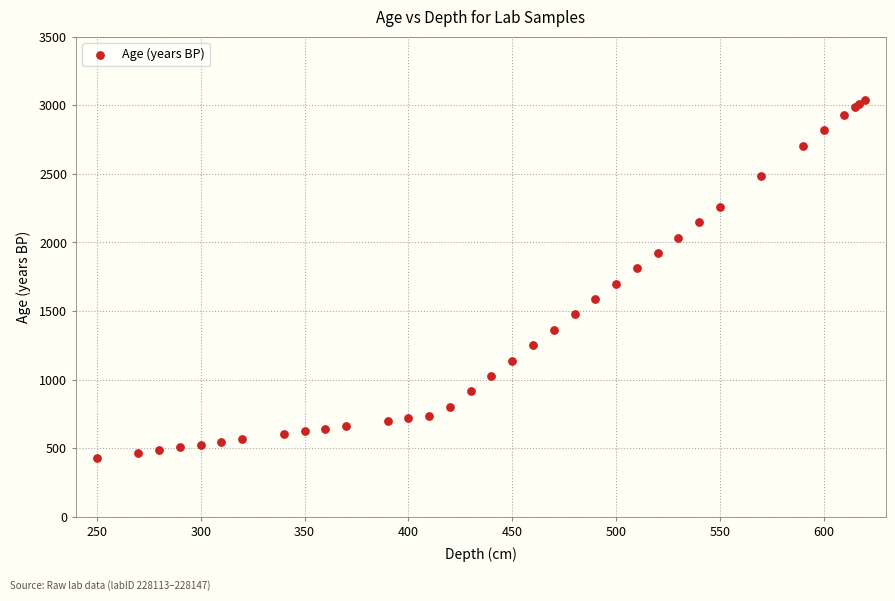

What Y value in the scatter plot is closest to 1736?

1699